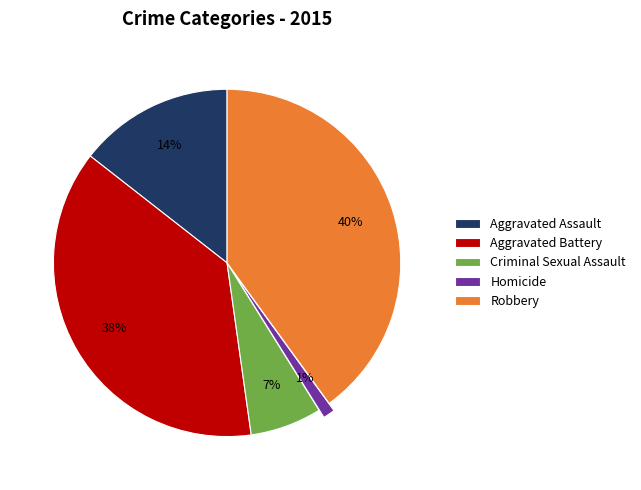

Combined, do Aggravated Assault and Robbery account for over 50%?

Yes